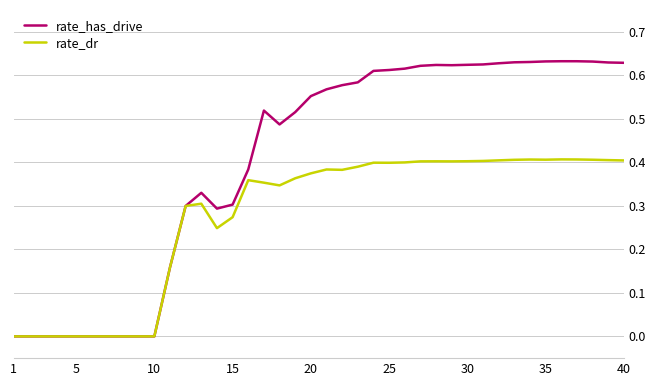

Which series has the largest total across all categories?

rate_has_drive